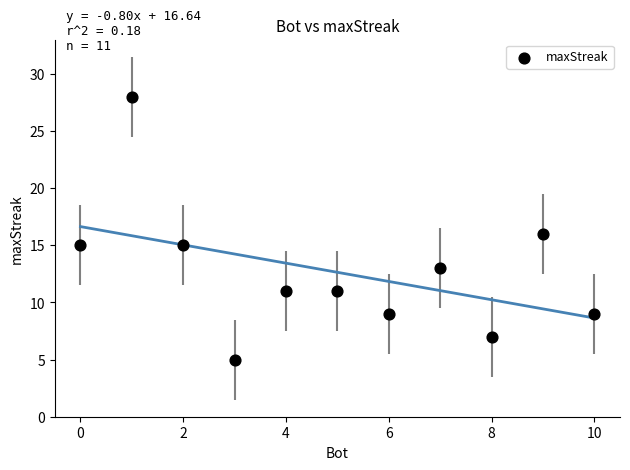

What is the average Y value?

13